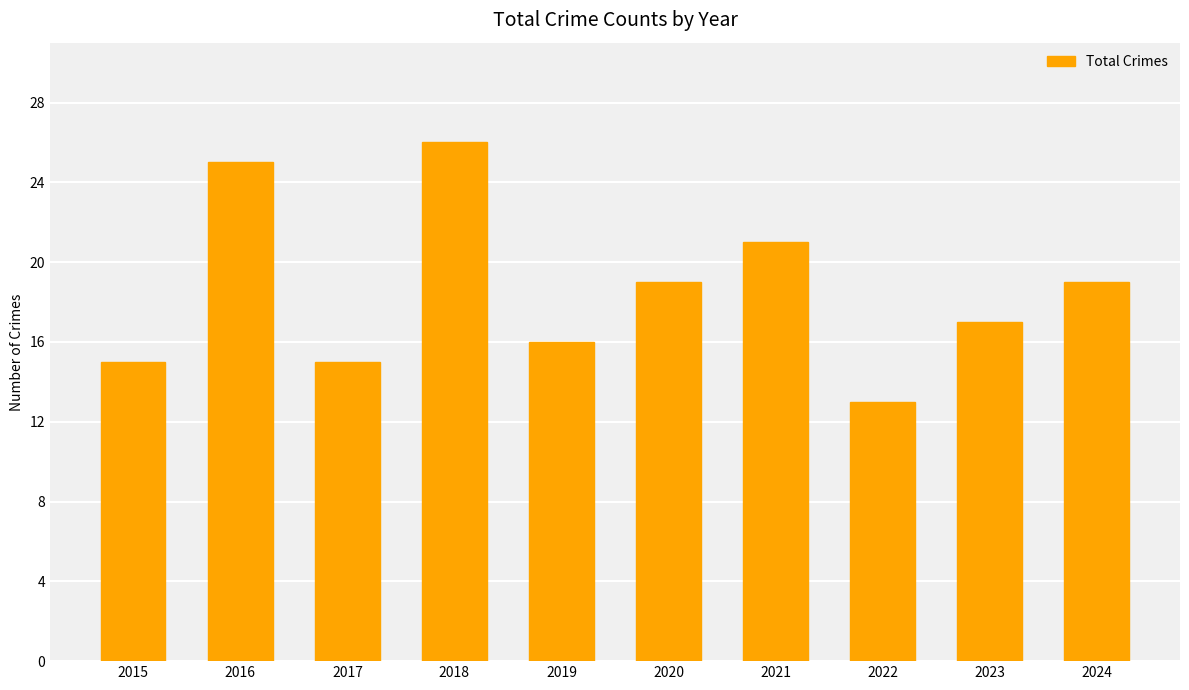

Is it true that the value at 2022 is 7?

False